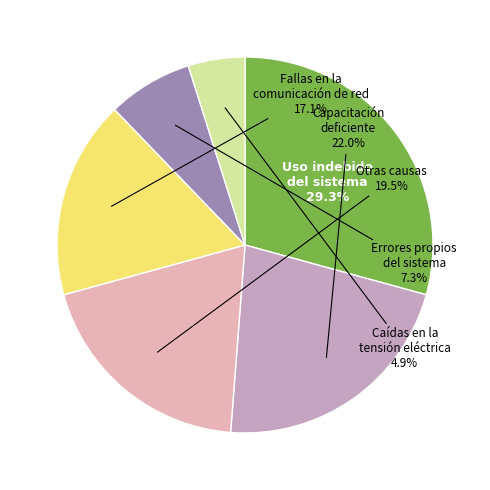

How many slices are in this pie chart?

6